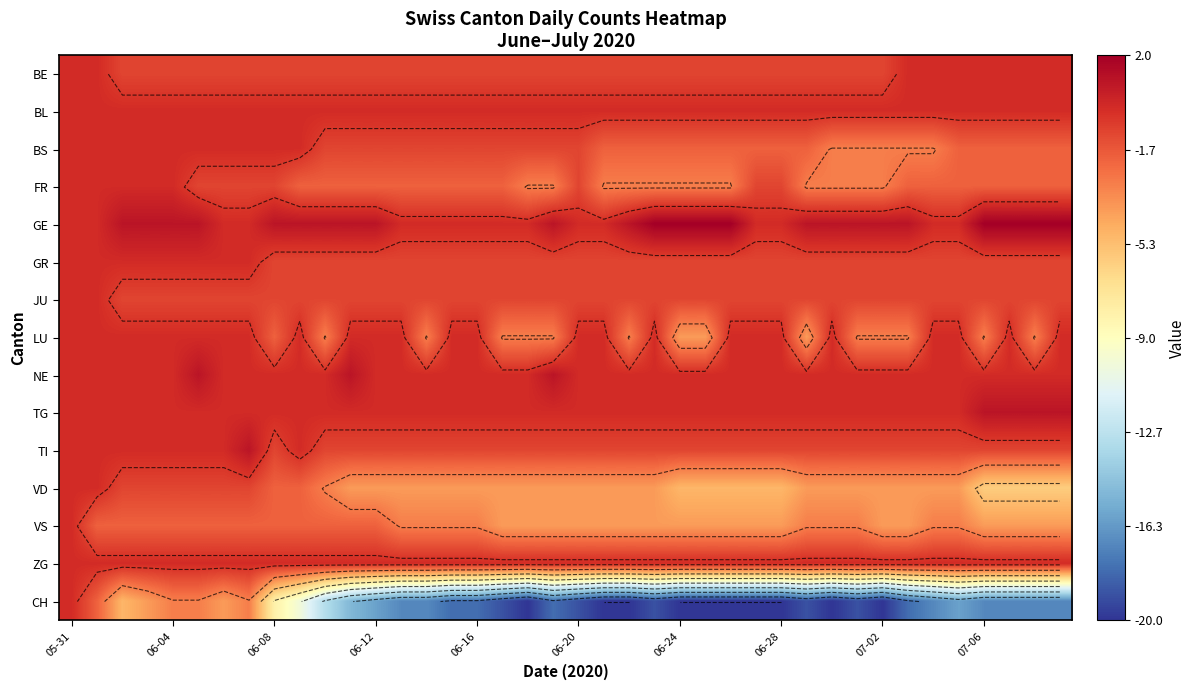

Is the value of VD at 05-31 greater than the value of NE at 05-31?

No